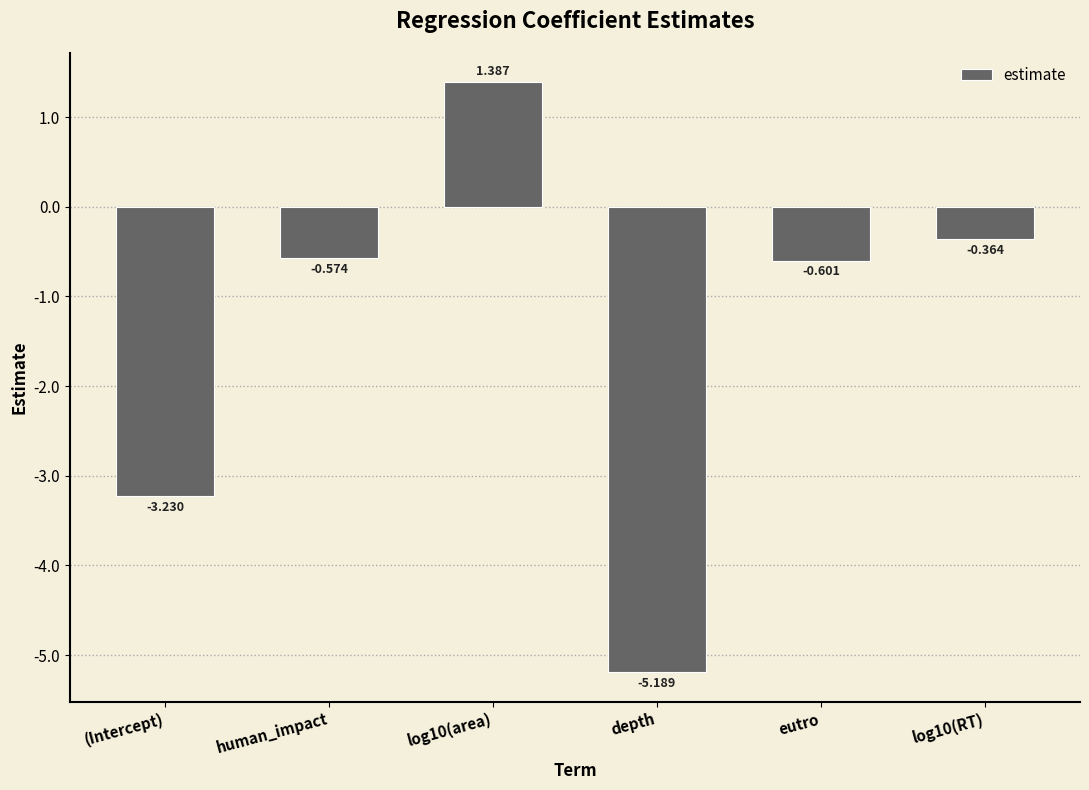

What is the sum of the values at eutro and depth?

-5.8